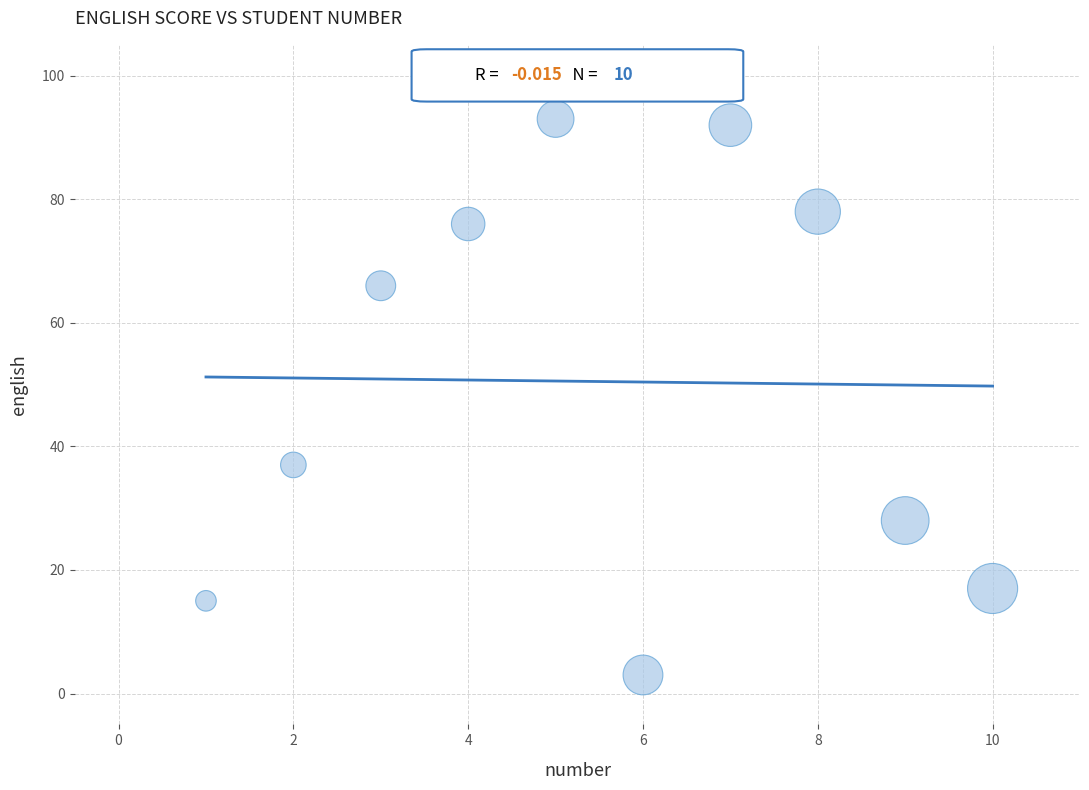

What Y value in the scatter plot is closest to 48?

37